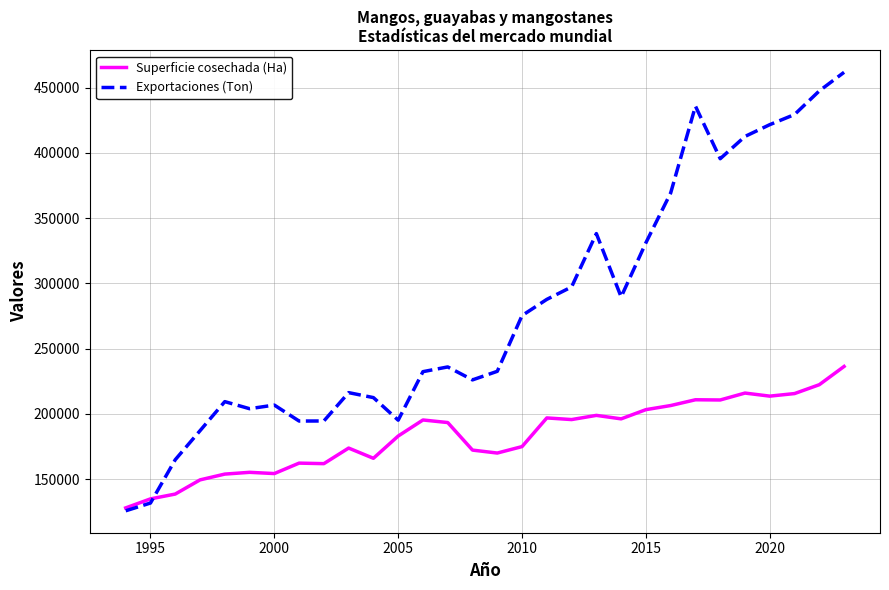

Which series has the largest range (max minus min)?

Exportaciones (Ton)